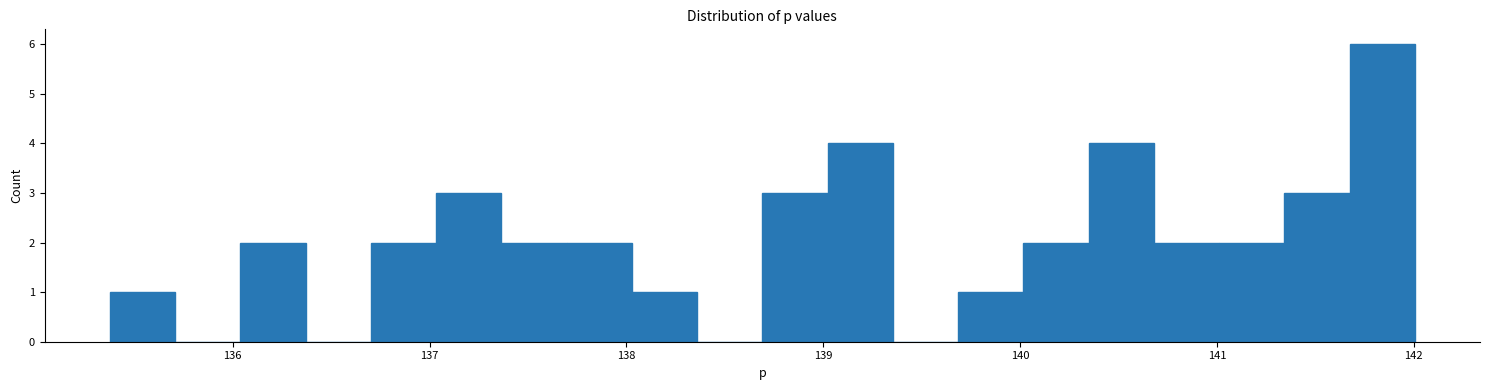

Read against the x-axis, roughly where is the centre of the tallest bar?

141.8